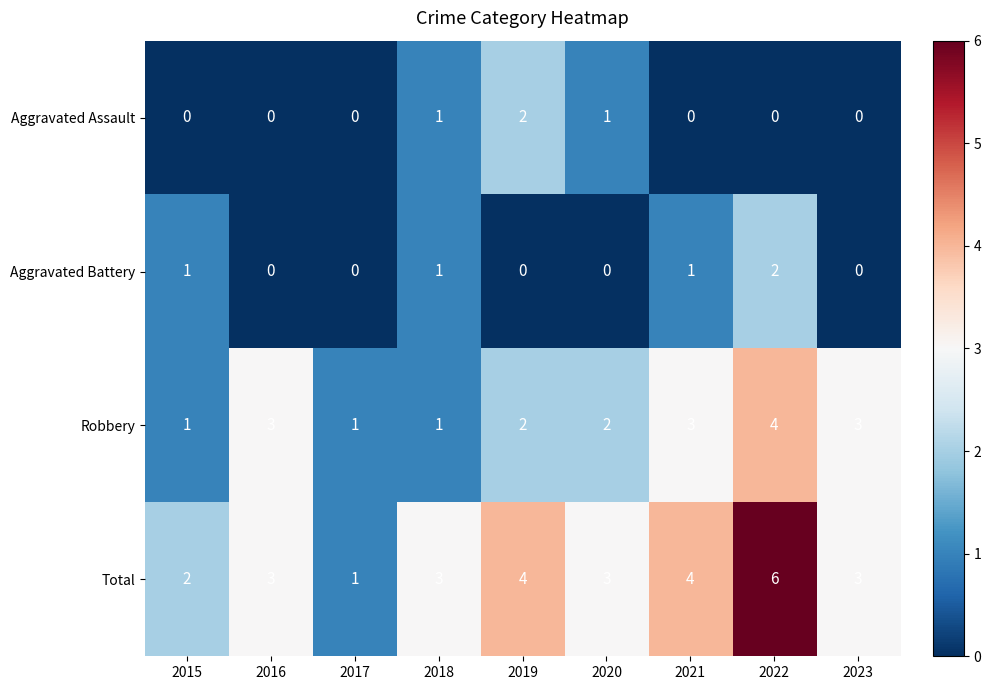

Count the Aggravated Assault values in the range 0 to 1.

8